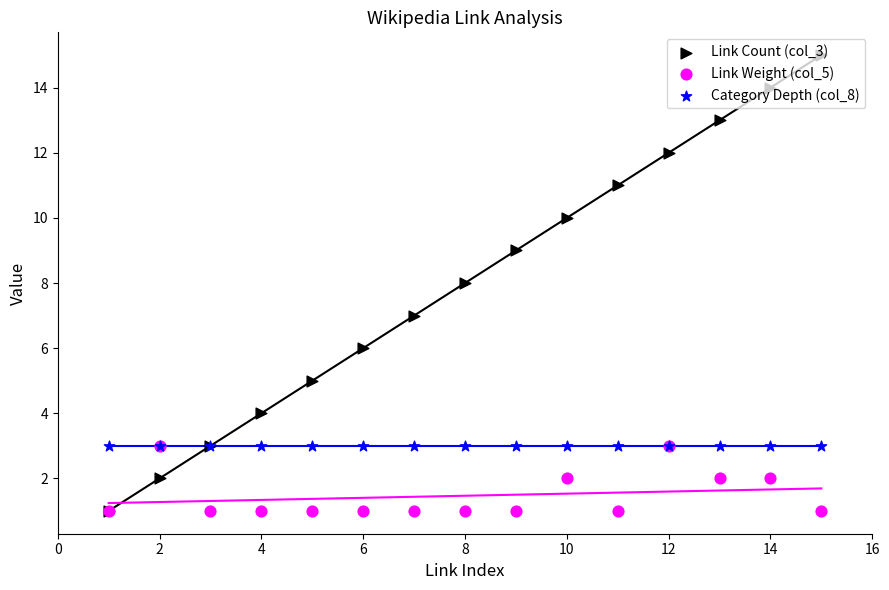

Which series has the largest Y range (max minus min)?

Link Count (col_3)